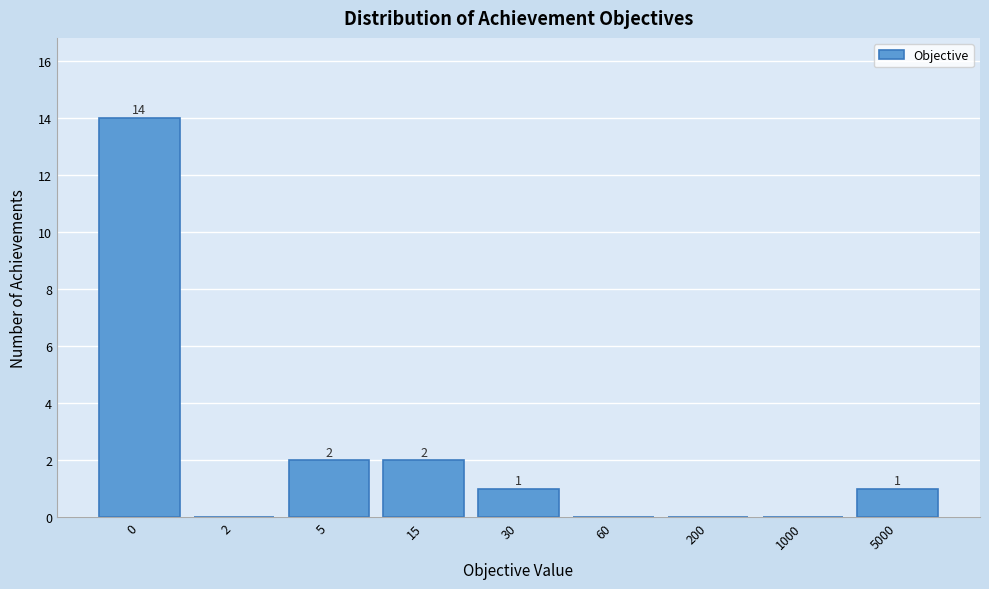

Reading left to right, transcribe all the data shown in this chart.

0=14	2=0	5=2	15=2	30=1	60=0	200=0	1000=0	5000=1